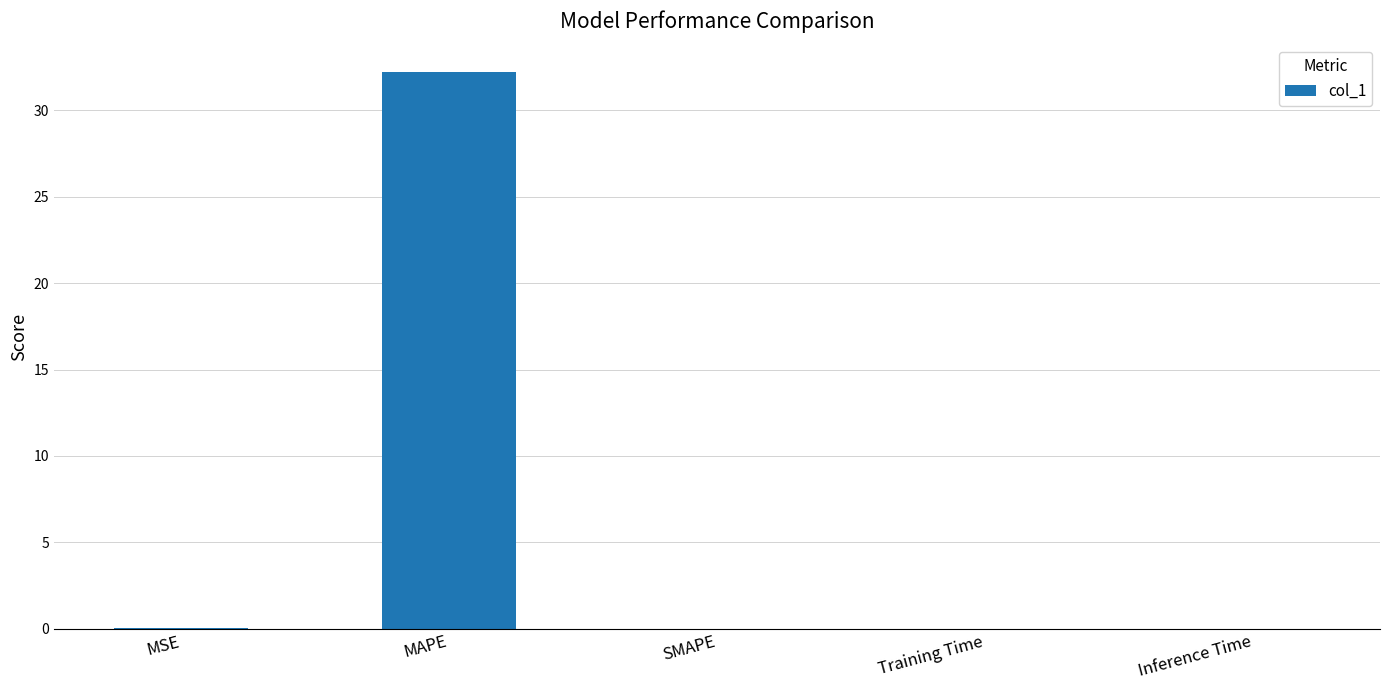

The value at Training Time is 0.0. True or false?

True